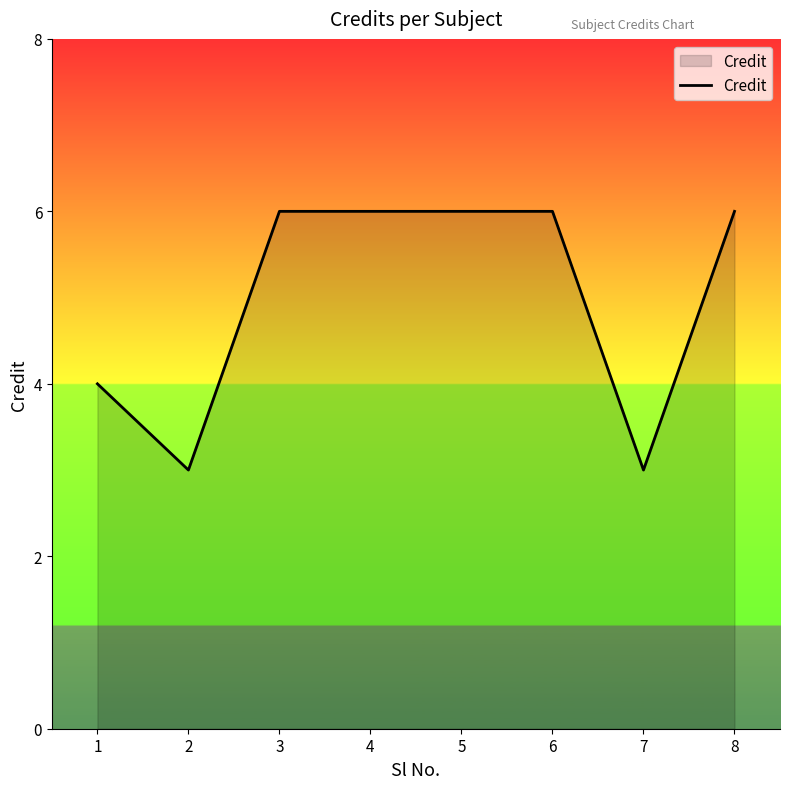

Approximately how many times larger is the value at 3 compared to 4?

1.0